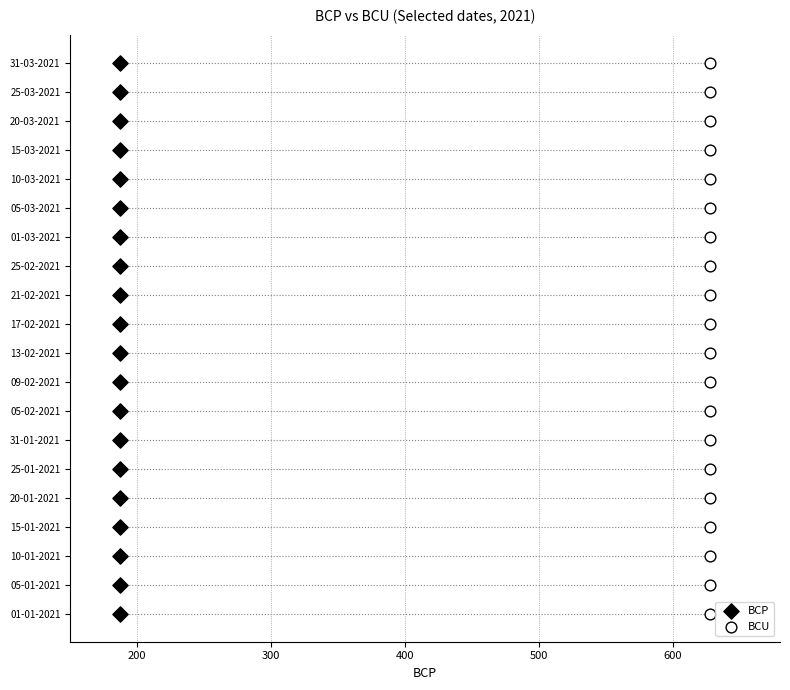

What are all the series names shown in the legend?

BCP, BCU